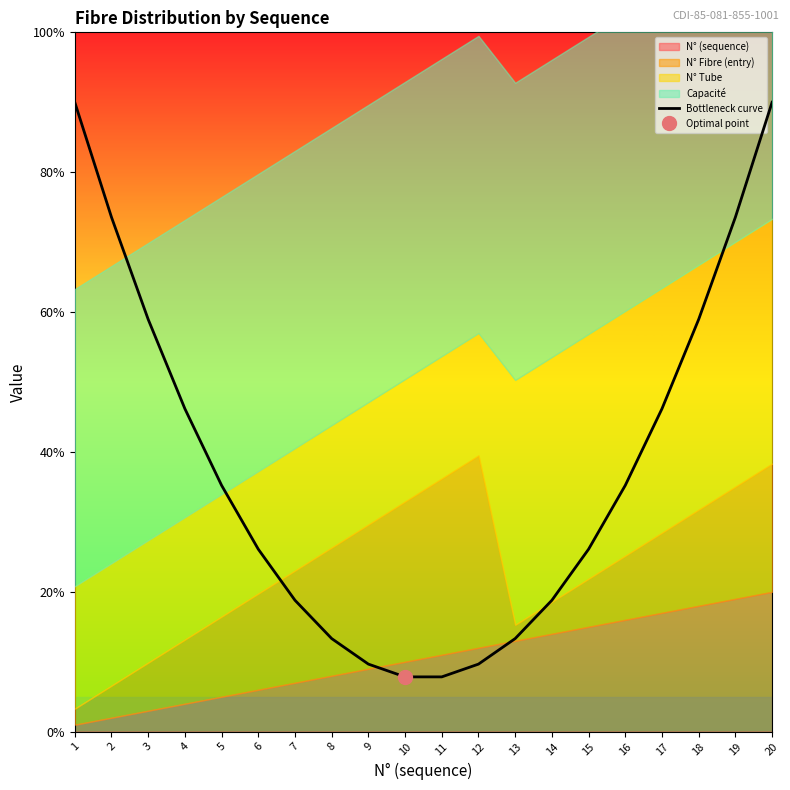

What is the approximate value at 8?

5.3